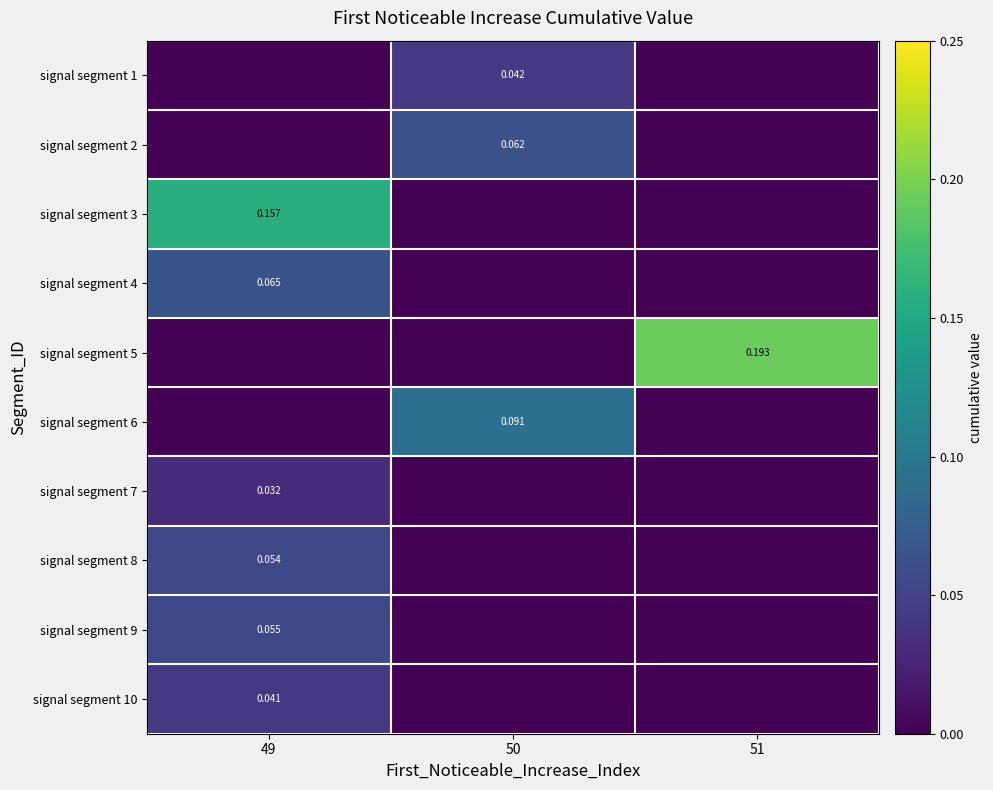

What is the total value across all series at 49?

0.4